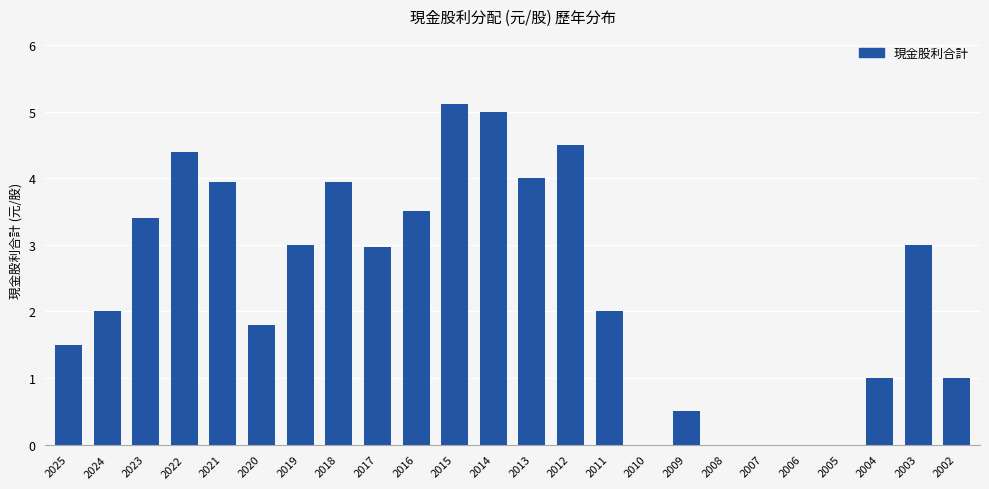

What value does the data have at 2016?

3.5